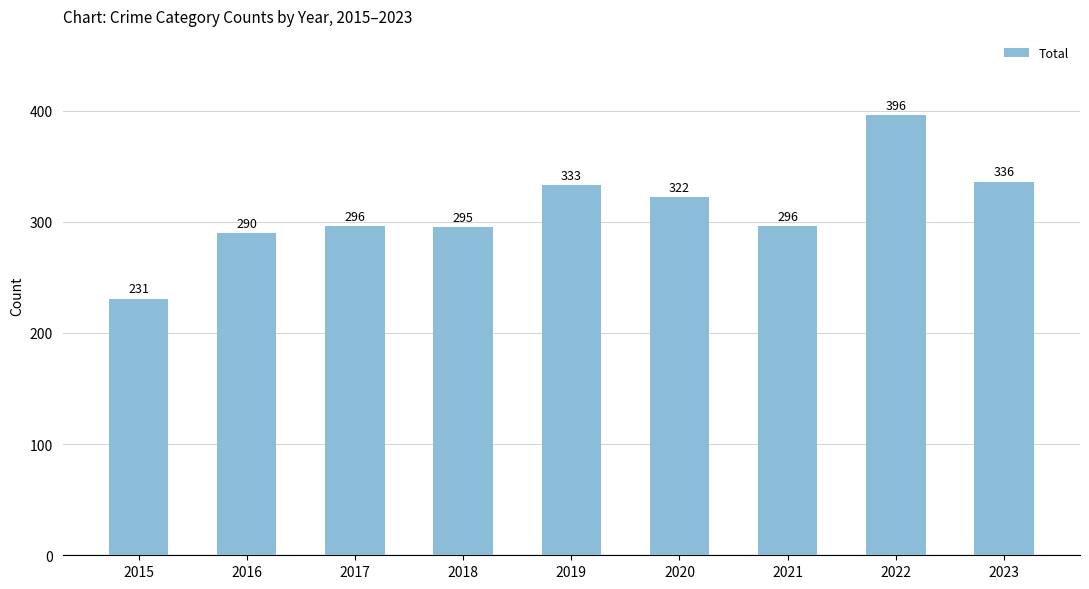

Is it true that the value at 2018 is 295?

True